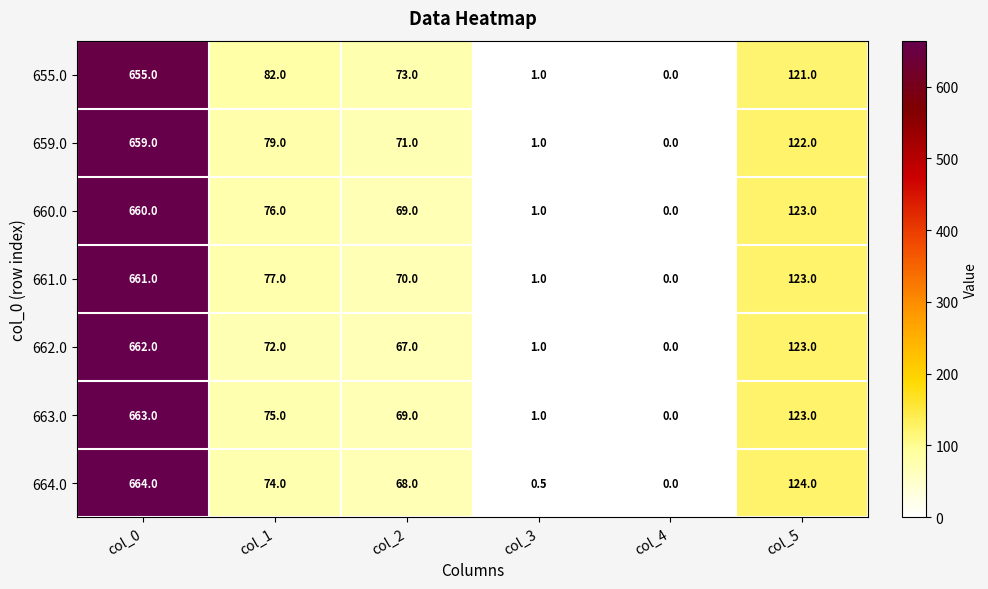

Between col_1 and col_4, which series saw the biggest shift?

655.0